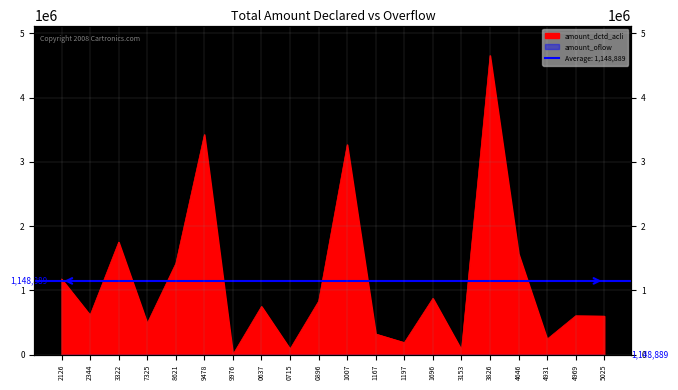

Where is the first local maximum?

1895121000003322